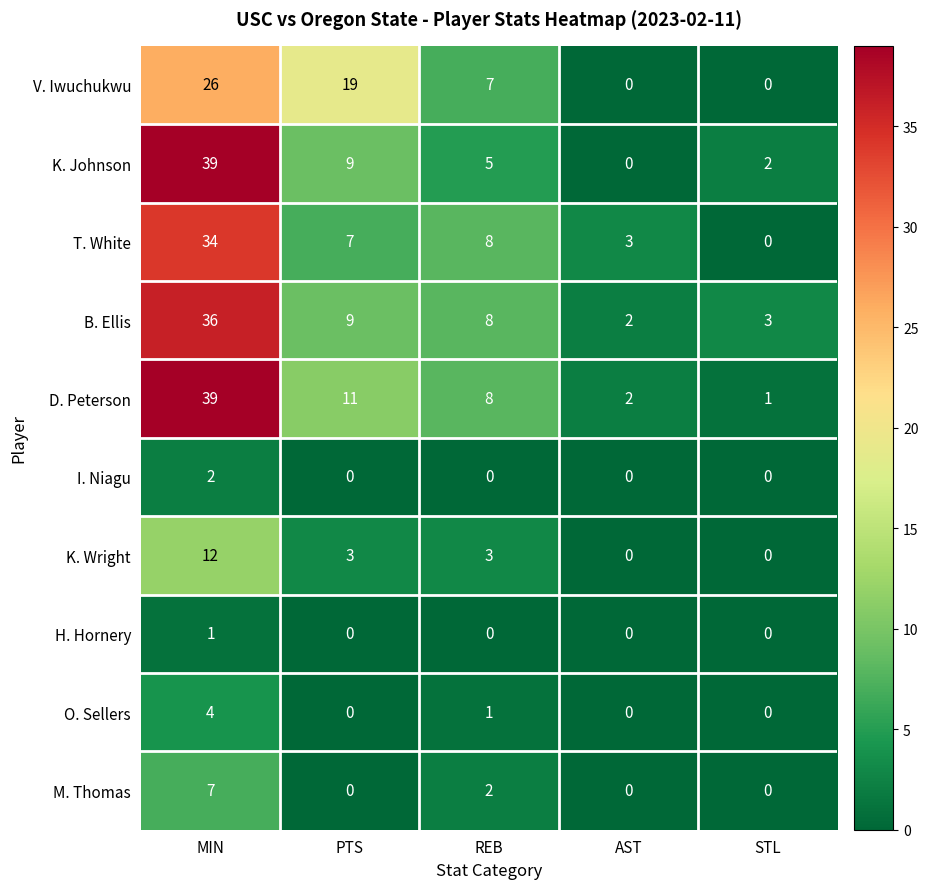

Which category has the highest value across all series?

MIN